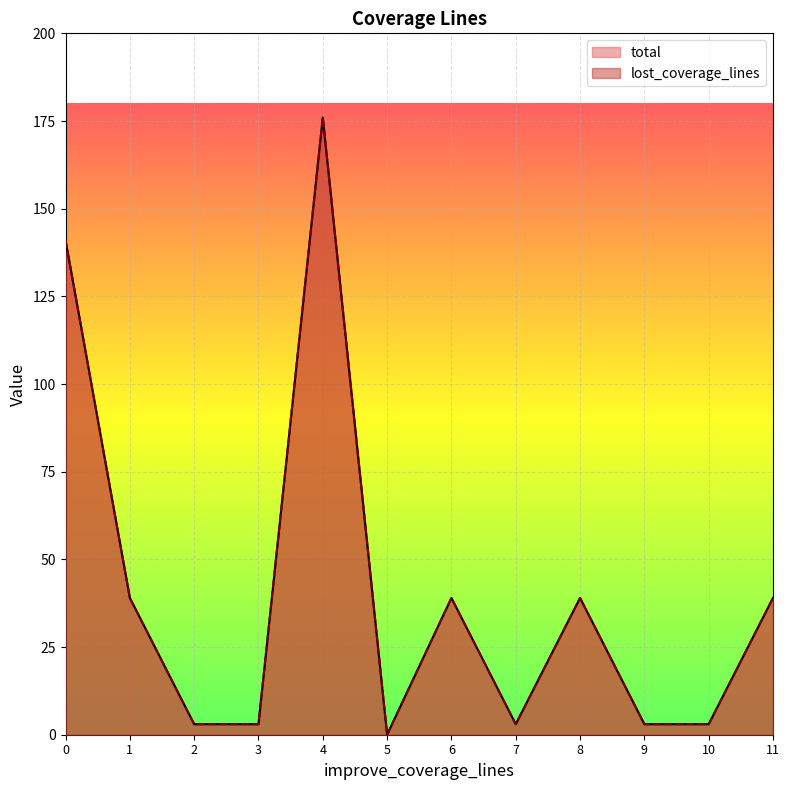

True or false: lost_coverage_lines and total cross at least once.

False